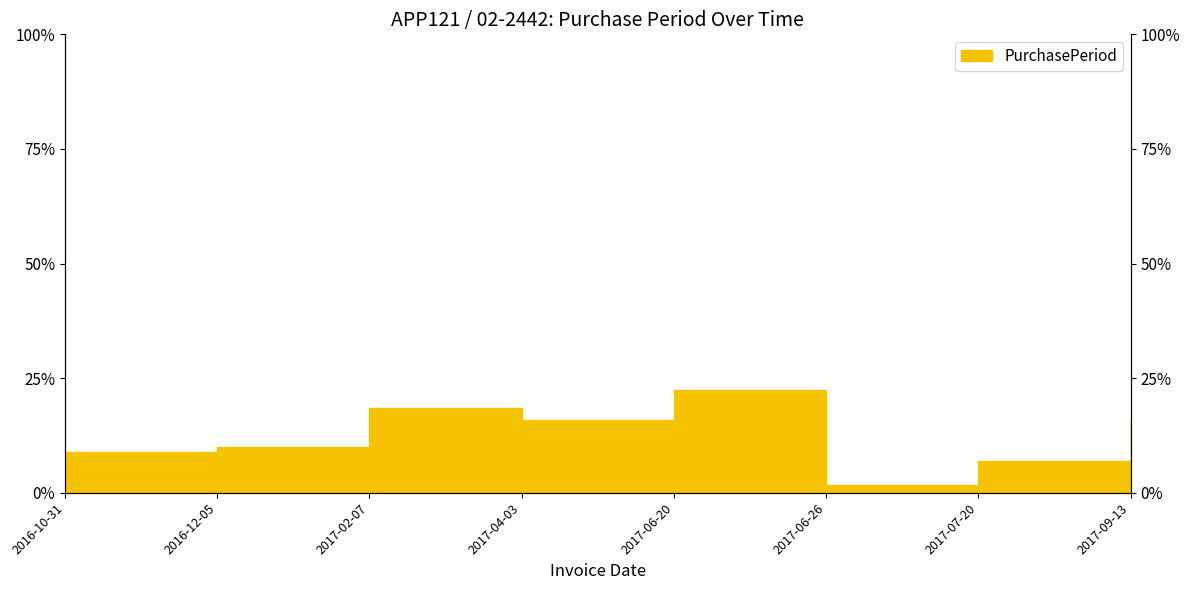

Reading left to right, list all the values displayed in this chart.

2016-10-31=8.9	2016-12-05=10.1	2017-02-07=18.4	2017-04-03=15.8	2017-06-20=22.4	2017-06-26=1.7	2017-07-20=6.9	2017-09-13=15.8